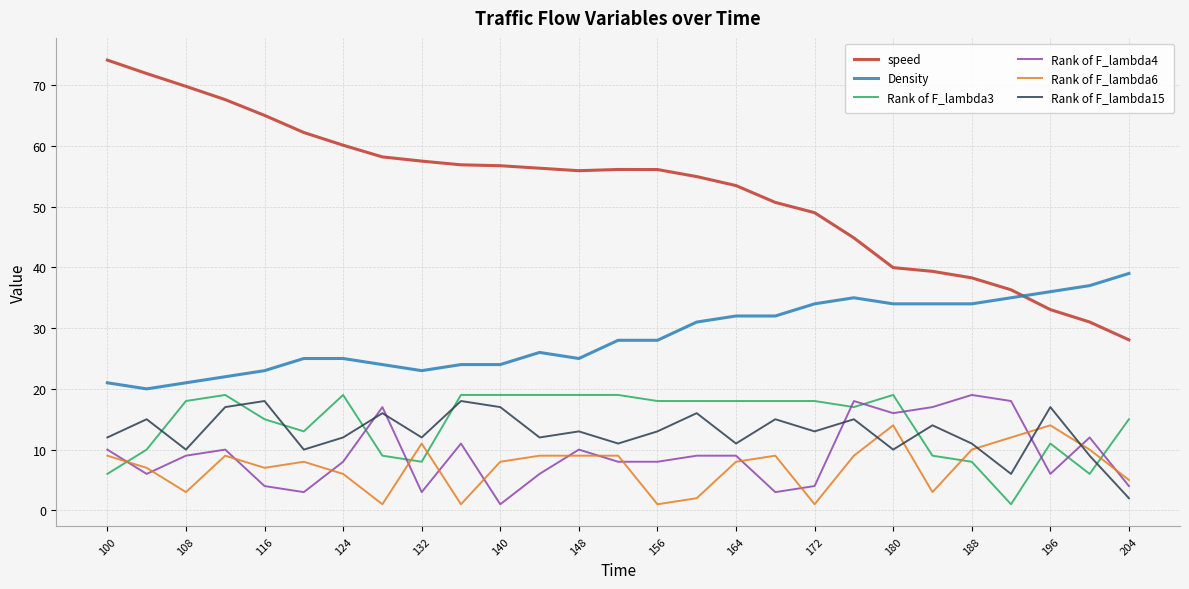

At how many categories does at least one series exceed 71?

2